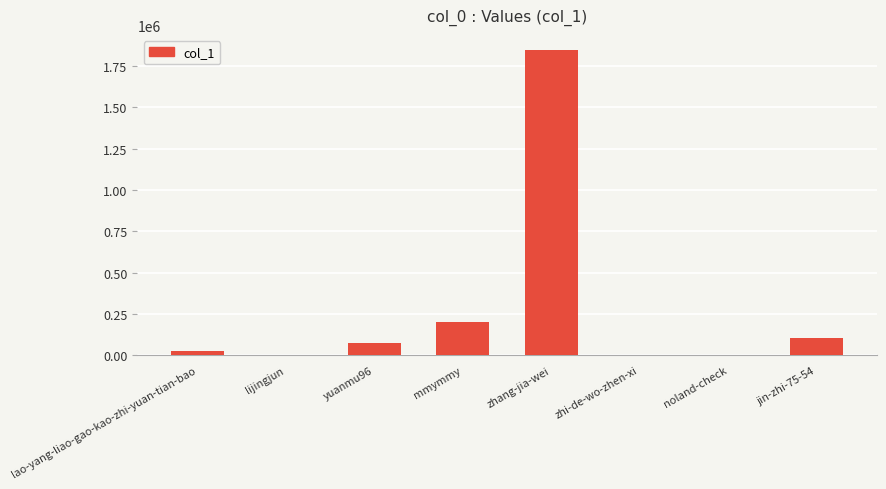

Are the bars horizontal?

No